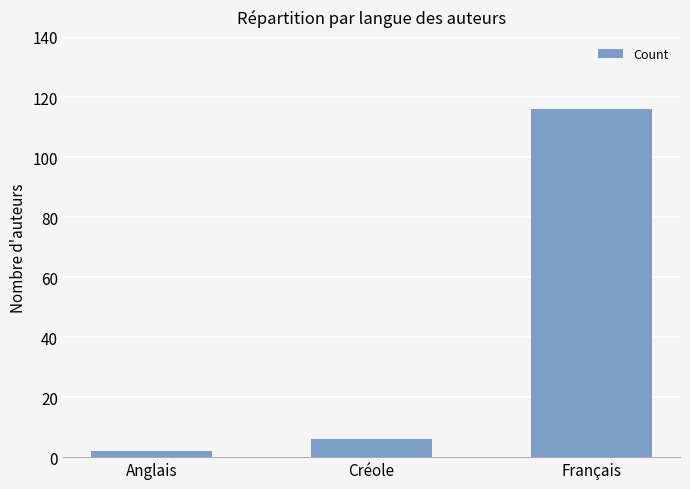

Reading left to right, what are all the values shown in this chart?

Anglais=2	Créole=6	Français=116